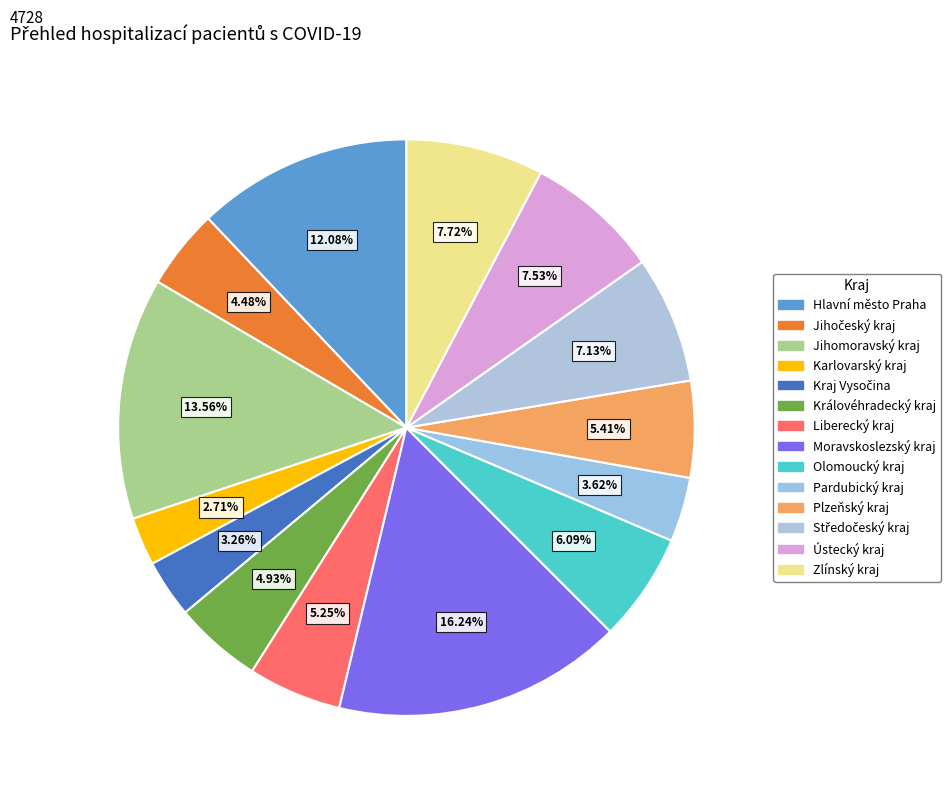

What is the change in value from Hlavní město Praha to Karlovarský kraj?

-443